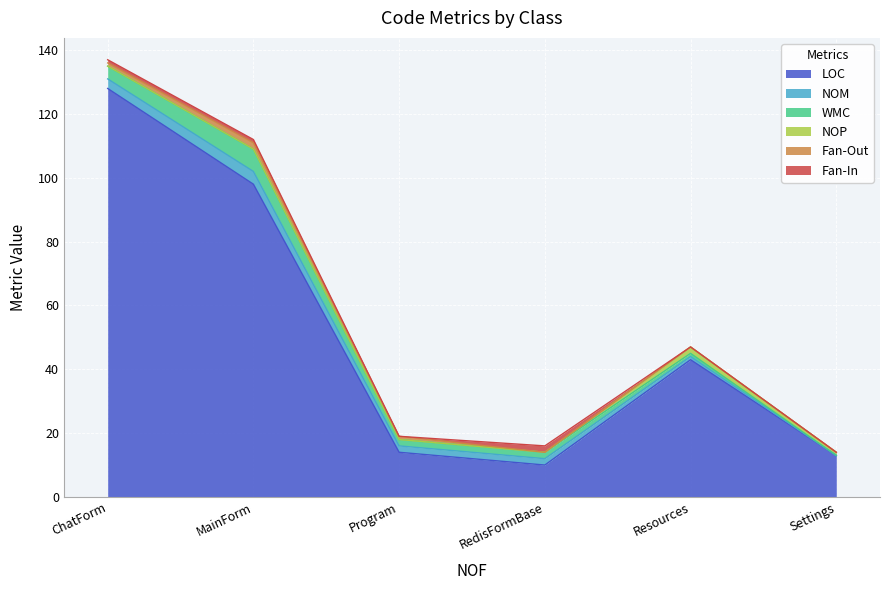

Where do Fan-In and Fan-Out first cross each other?

Program and RedisFormBase